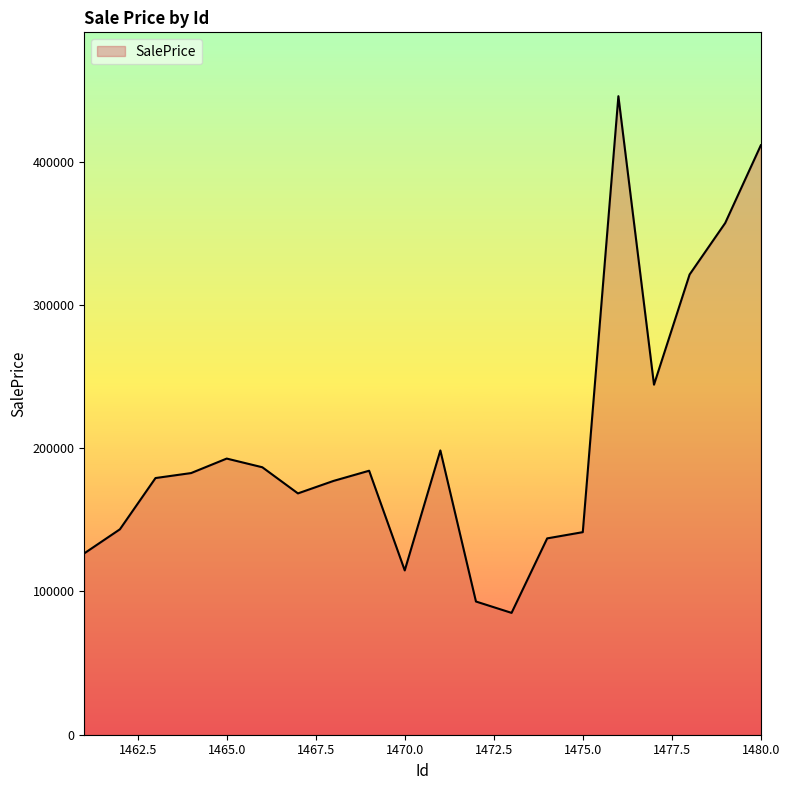

What is the maximum value shown in the chart?

445685.4